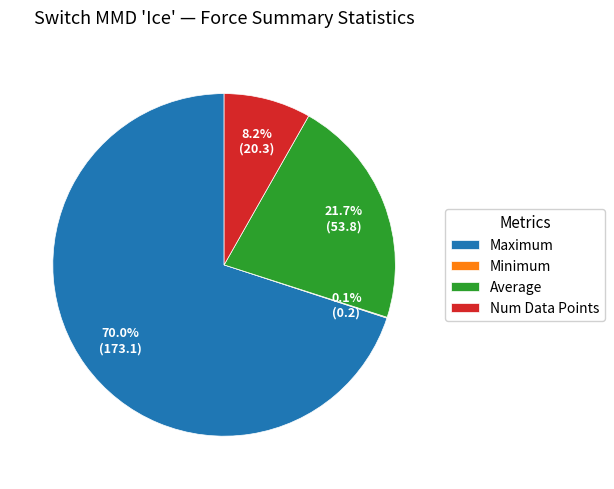

Approximately how many times larger is the value at Average compared to Maximum?

0.3